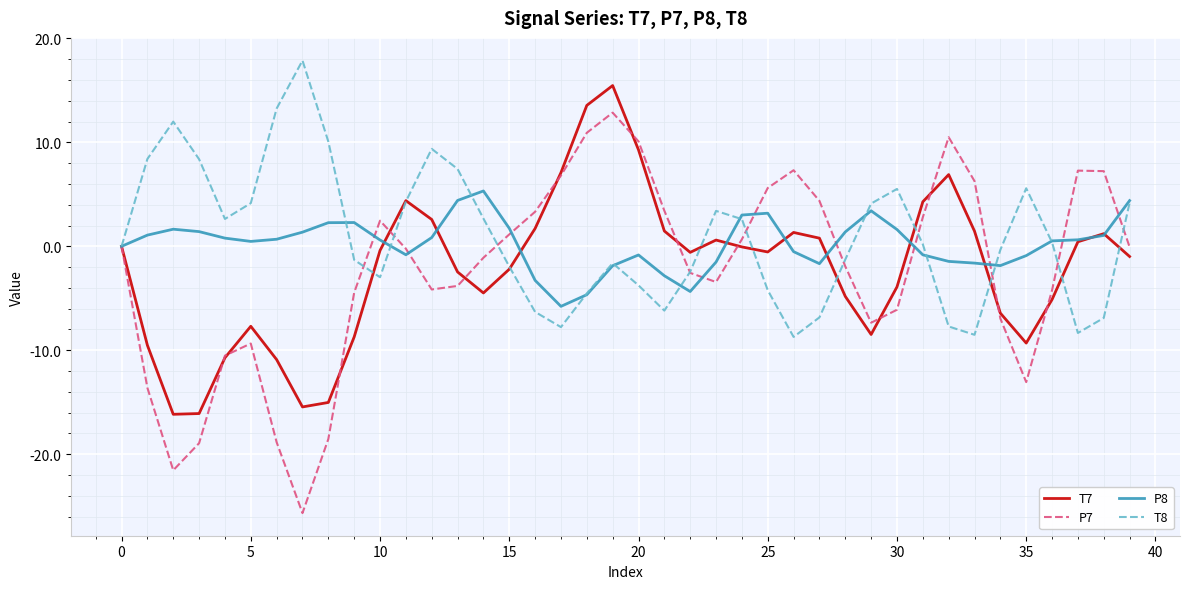

Rank the series by their maximum value, from highest to lowest.

T8, T7, P7, P8